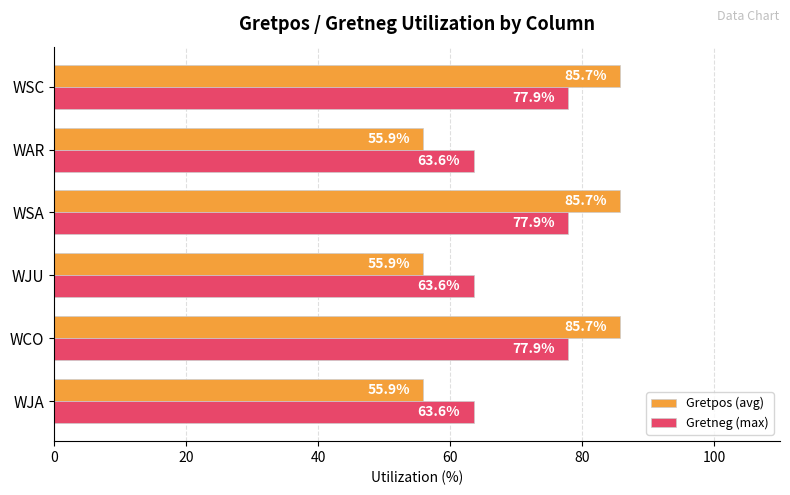

How many categories are shown in the chart?

6